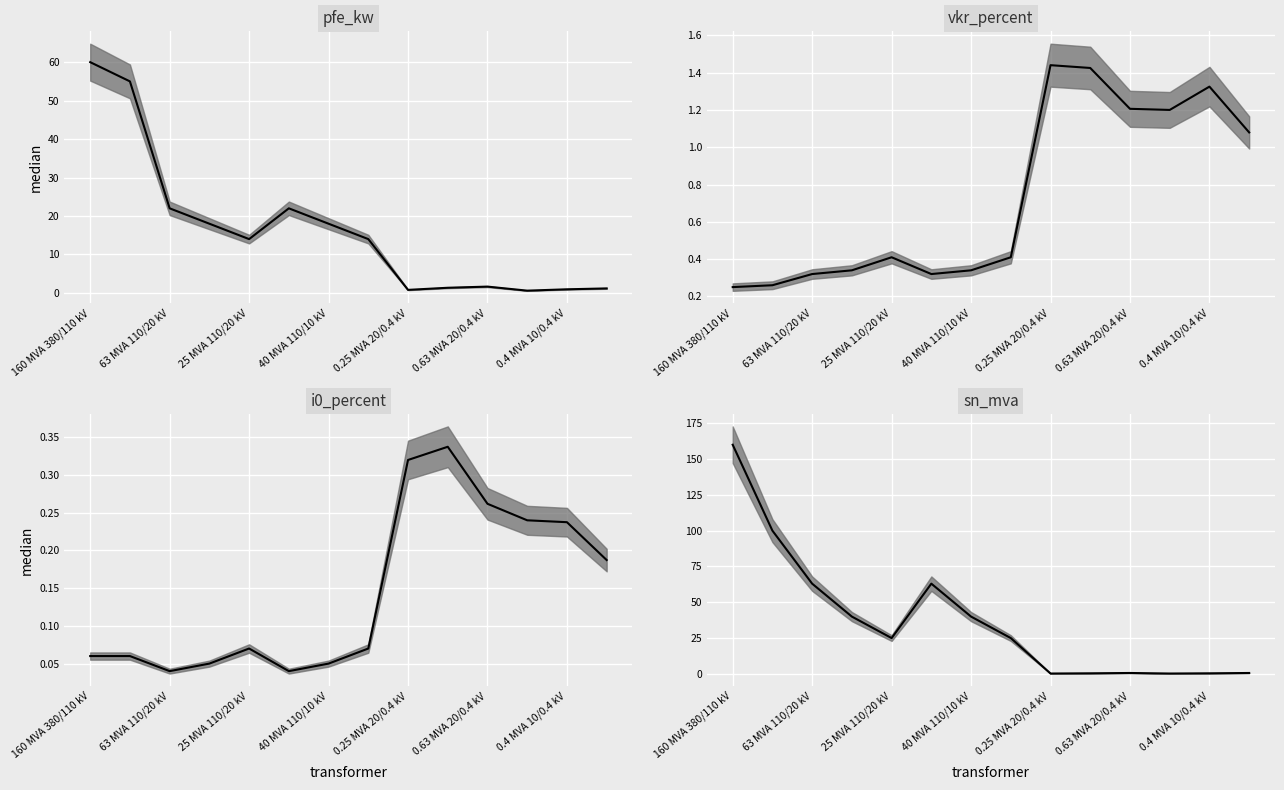

What is the total value across all series at 11?

2.3